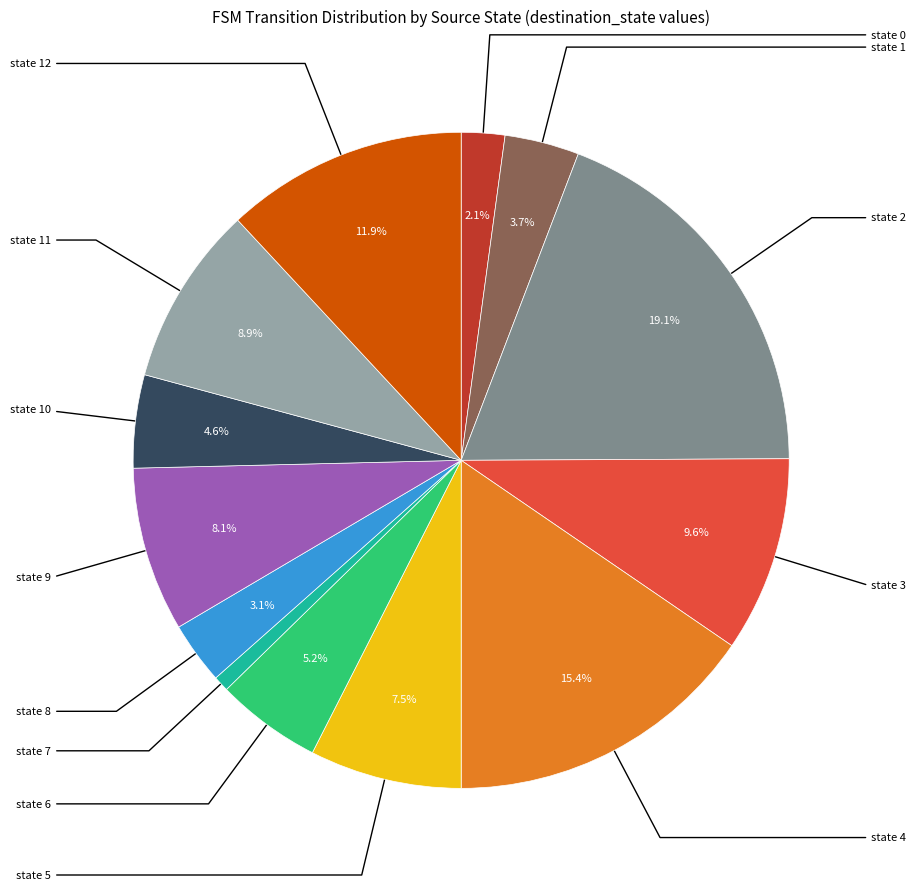

Does any single category account for the majority?

No